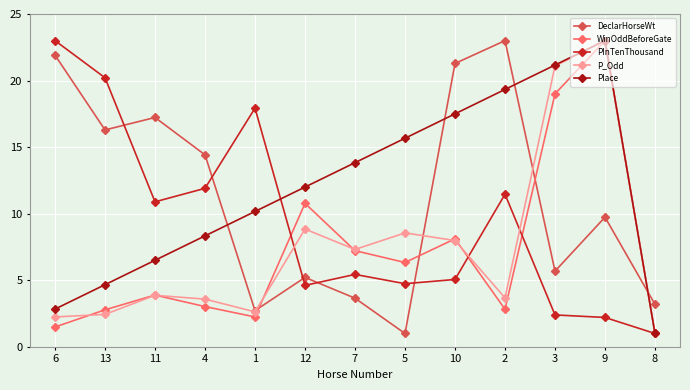

What is the label of the 12th point from the right?

13